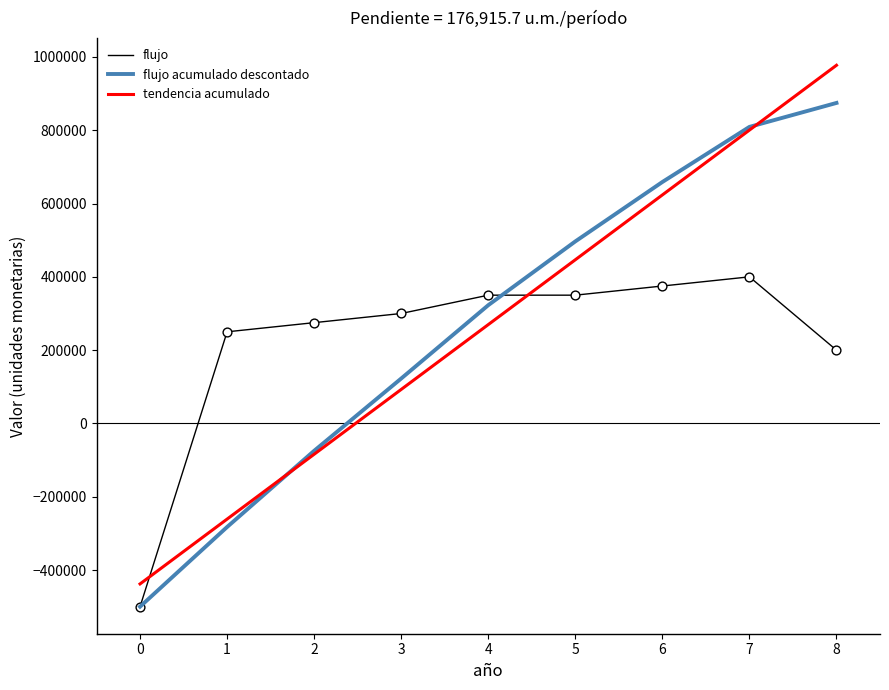

Is the value of flujo at 4 greater than the value of tendencia acumulado at 3?

Yes